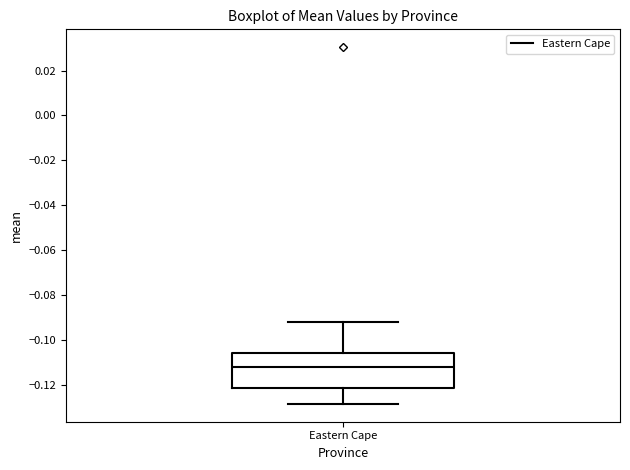

Where is the upper edge of the box for Eastern Cape on the y-axis? The values are not printed on the chart, so give them approximately, as read against the axis.

-0.106